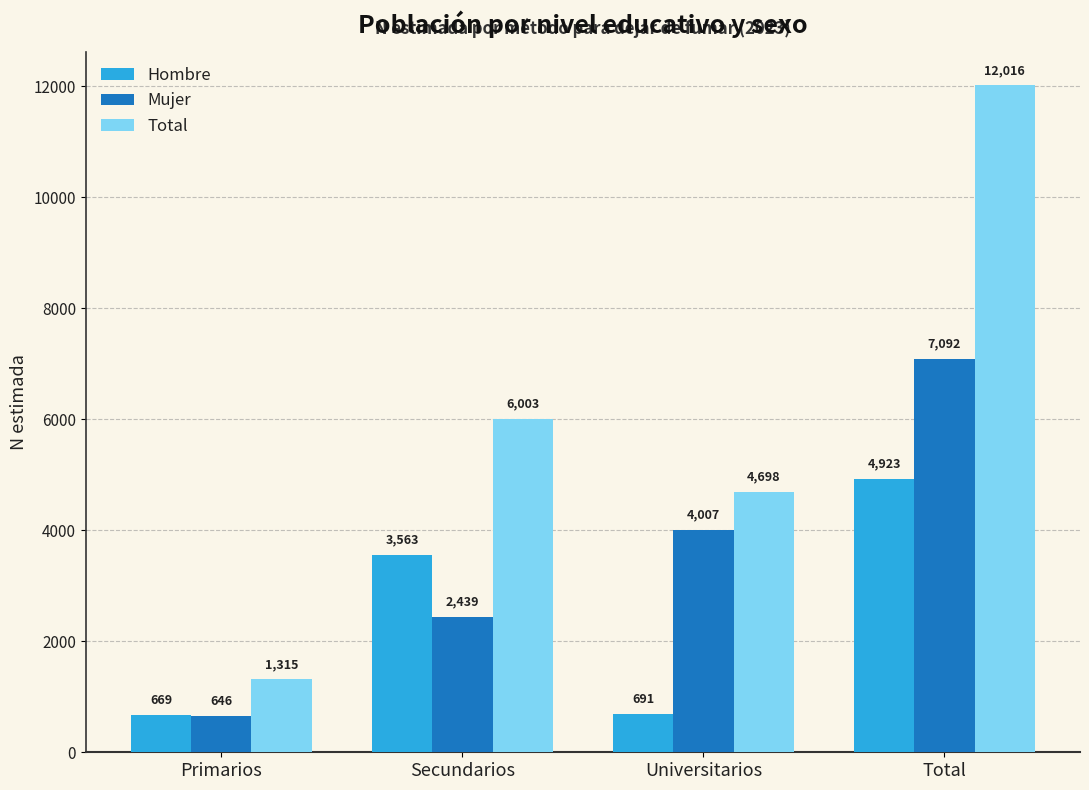

Reading left to right, list all the values displayed in this chart.

Hombre: Primarios=669	Secundarios=3563	Universitarios=691	Total=4923
Mujer: Primarios=646	Secundarios=2439	Universitarios=4007	Total=7092
Total: Primarios=1315	Secundarios=6003	Universitarios=4698	Total=12016